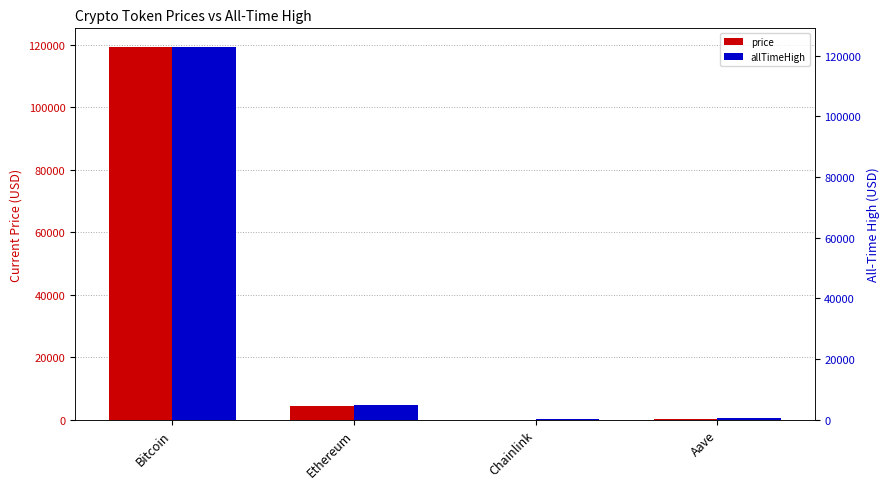

The price series shows 2720.2 at Ethereum. True or false?

False